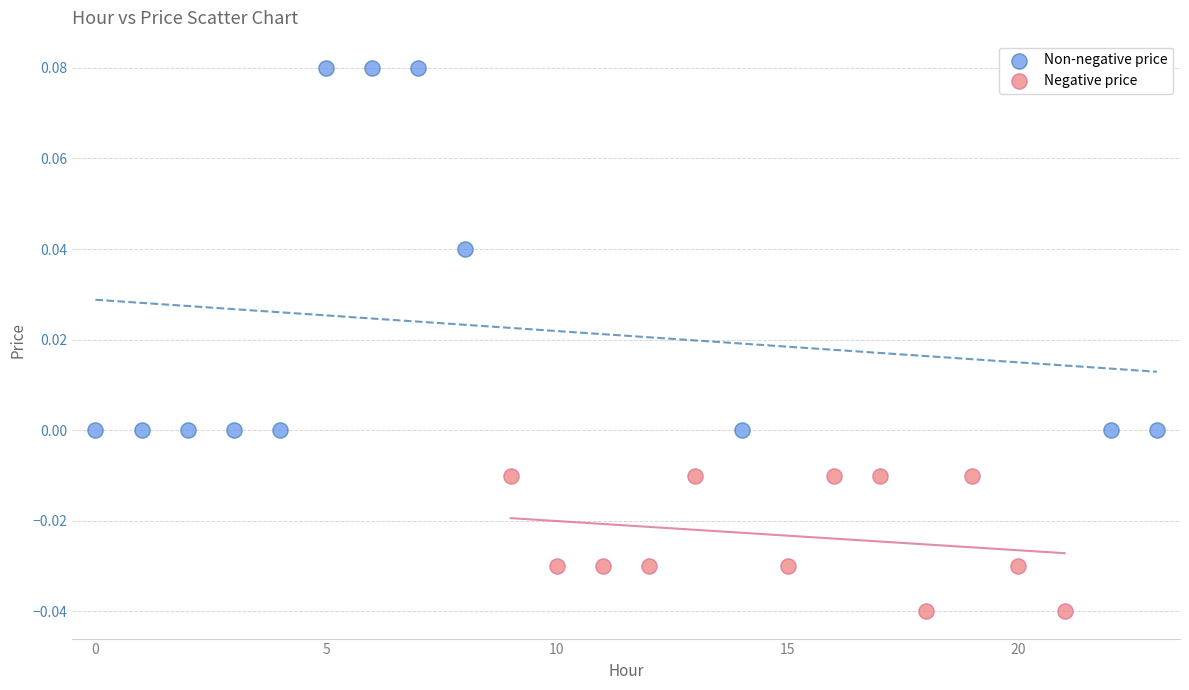

Which series contains the highest Y value?

Non-negative price